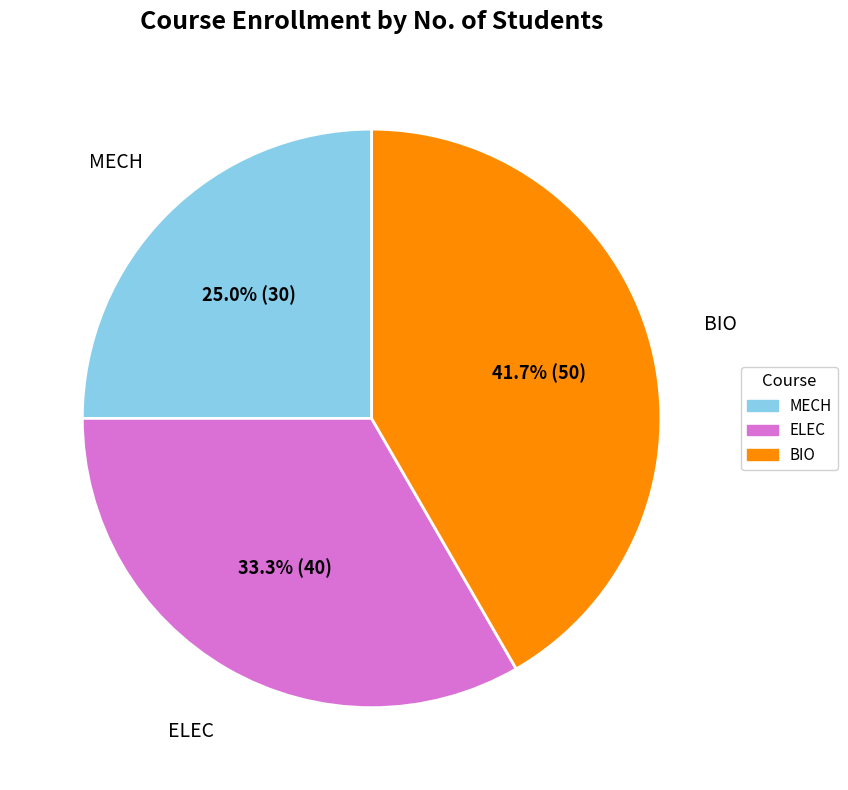

Between ELEC and MECH, which is larger?

ELEC